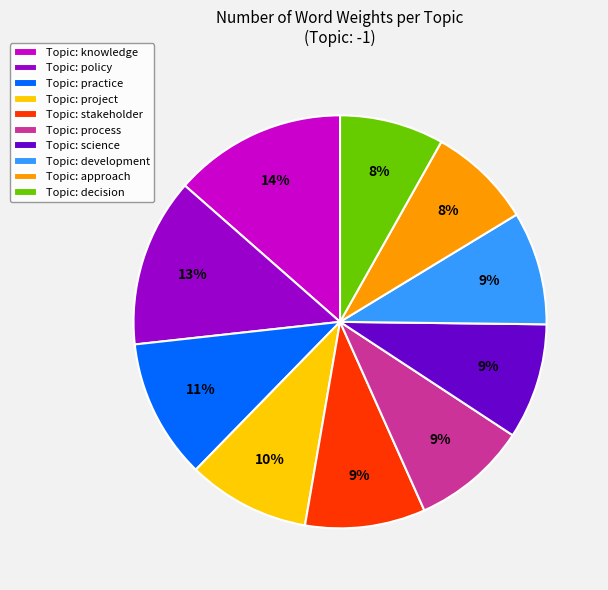

Is it true that Topic: development is 9% of the pie?

True